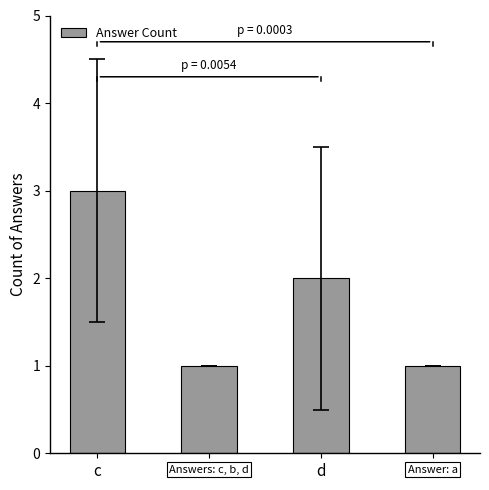

What is the ratio of the value at c to the value at b?

3.0